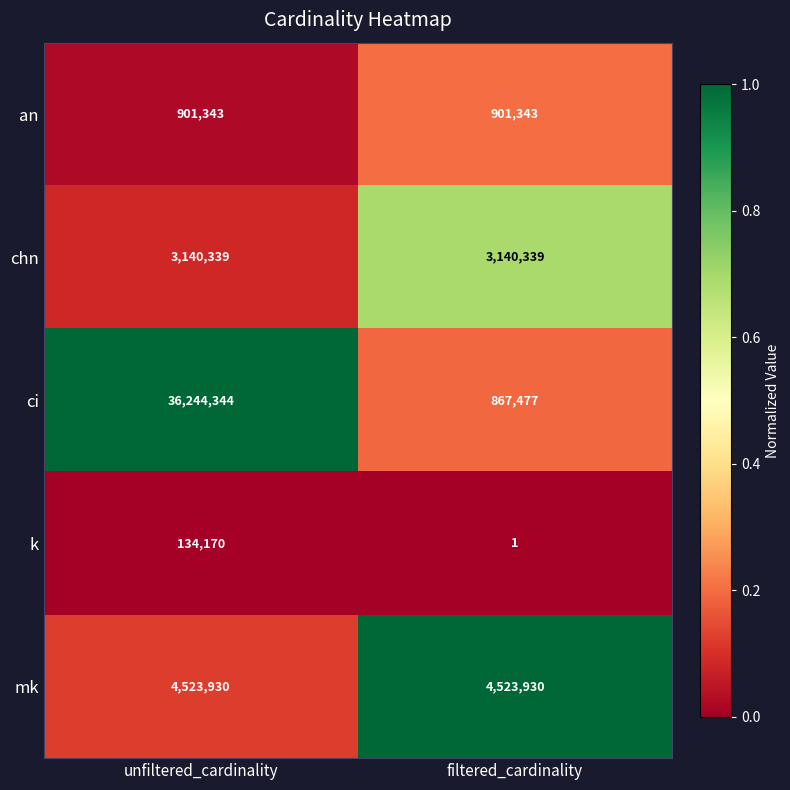

What is the sum of all ci values?

37111821